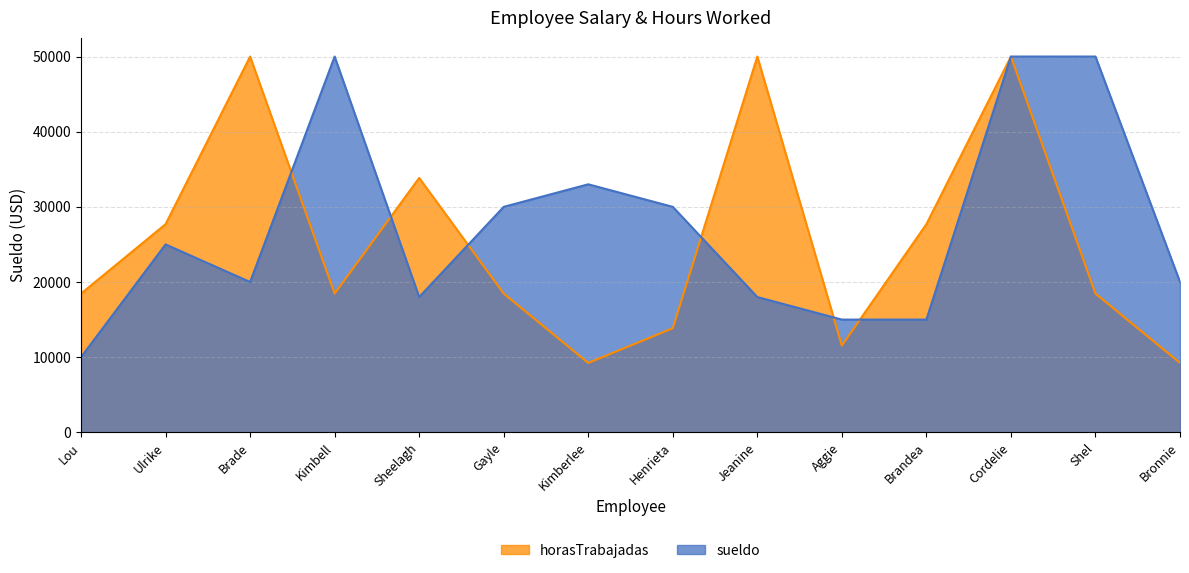

At how many categories does at least one series exceed 37338?

5